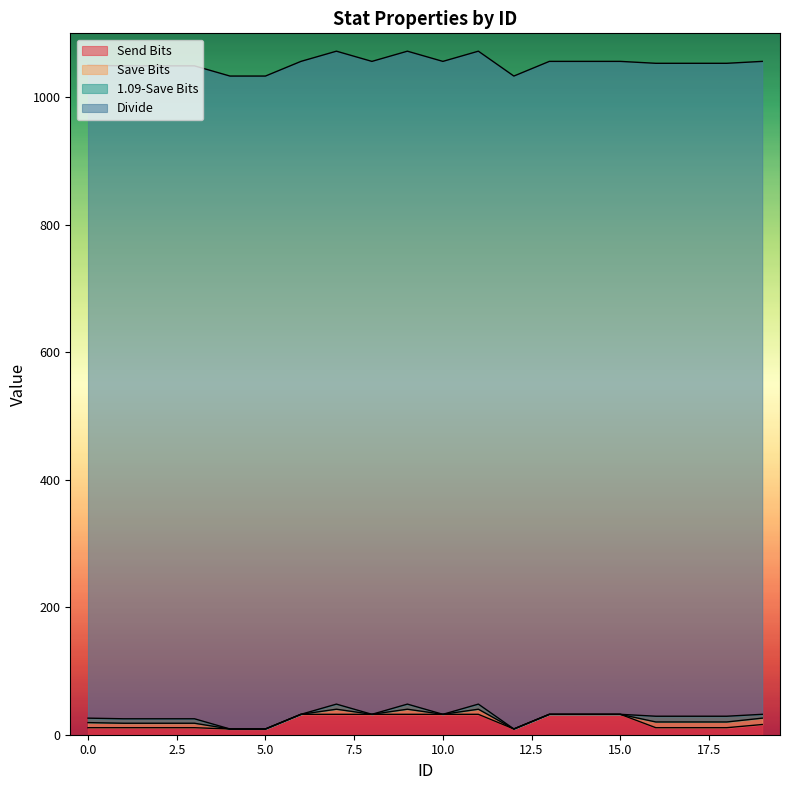

At how many categories does at least one series exceed 189?

20